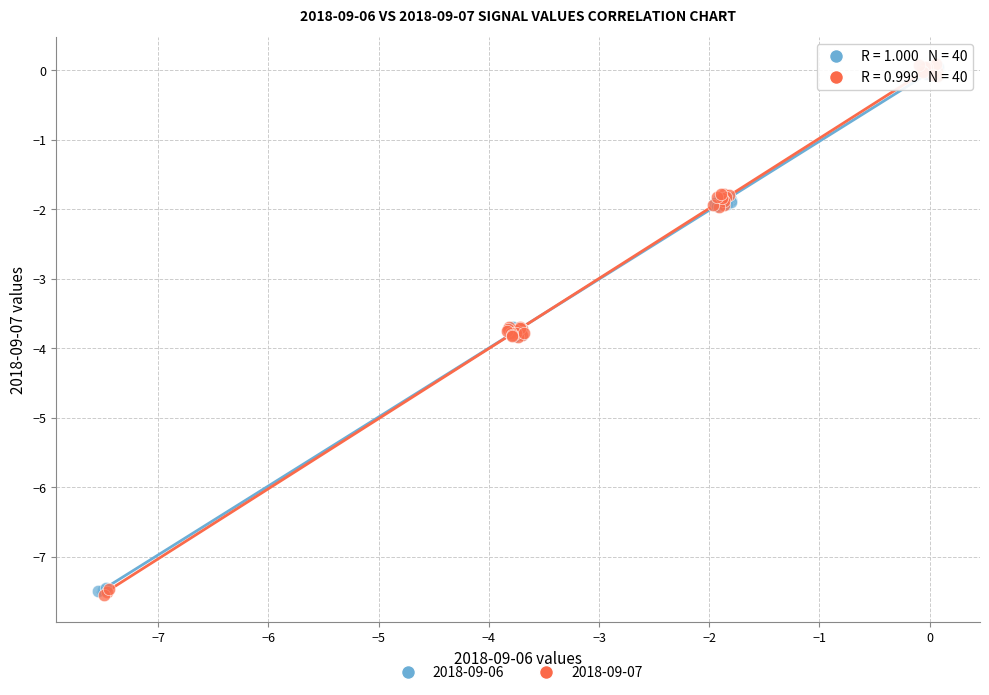

Which series has the largest Y range (max minus min)?

2018-09-07